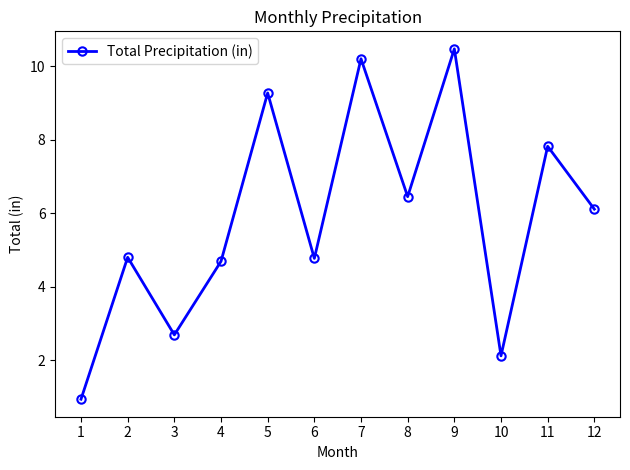

Between 3 and 5, which is larger?

5